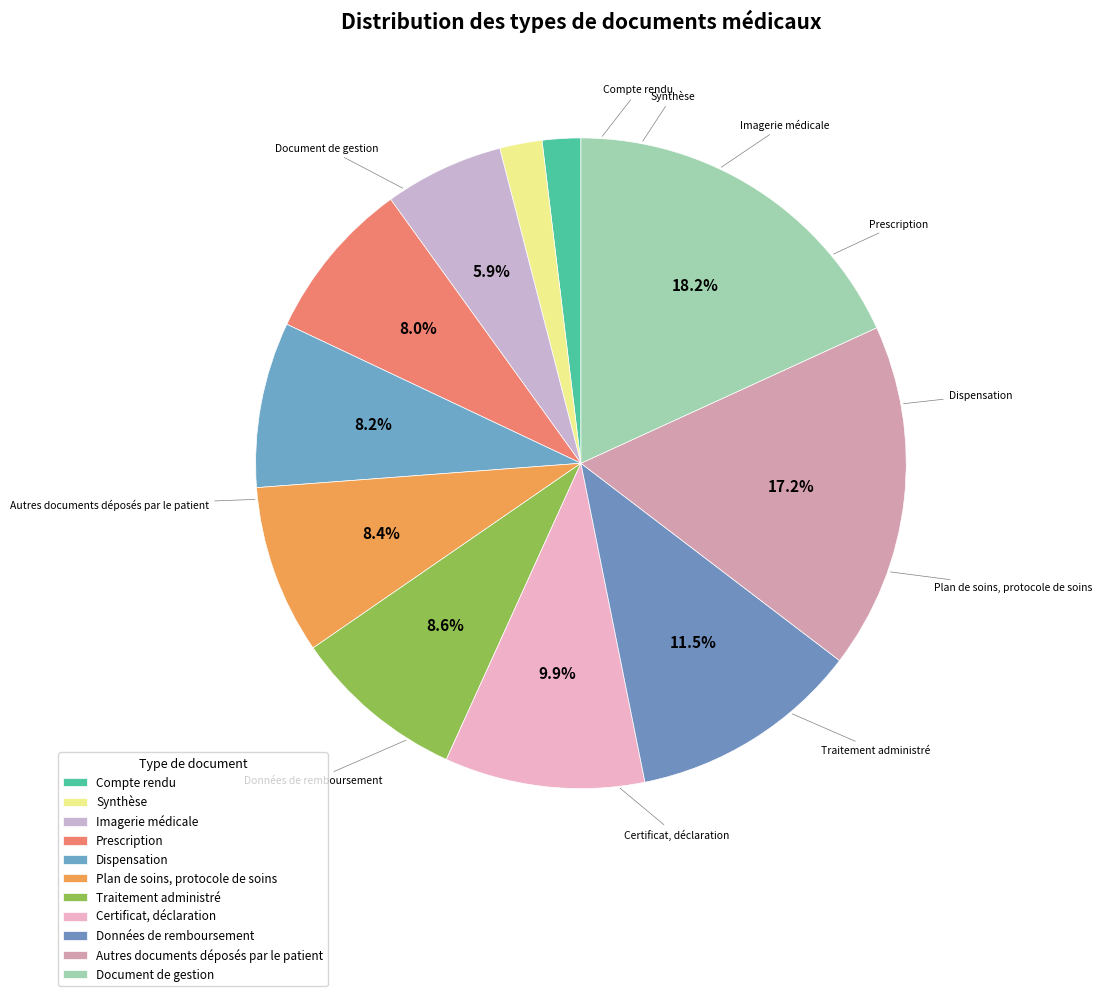

What percentage is NOT represented by Plan de soins, protocole de soins?

91.6%